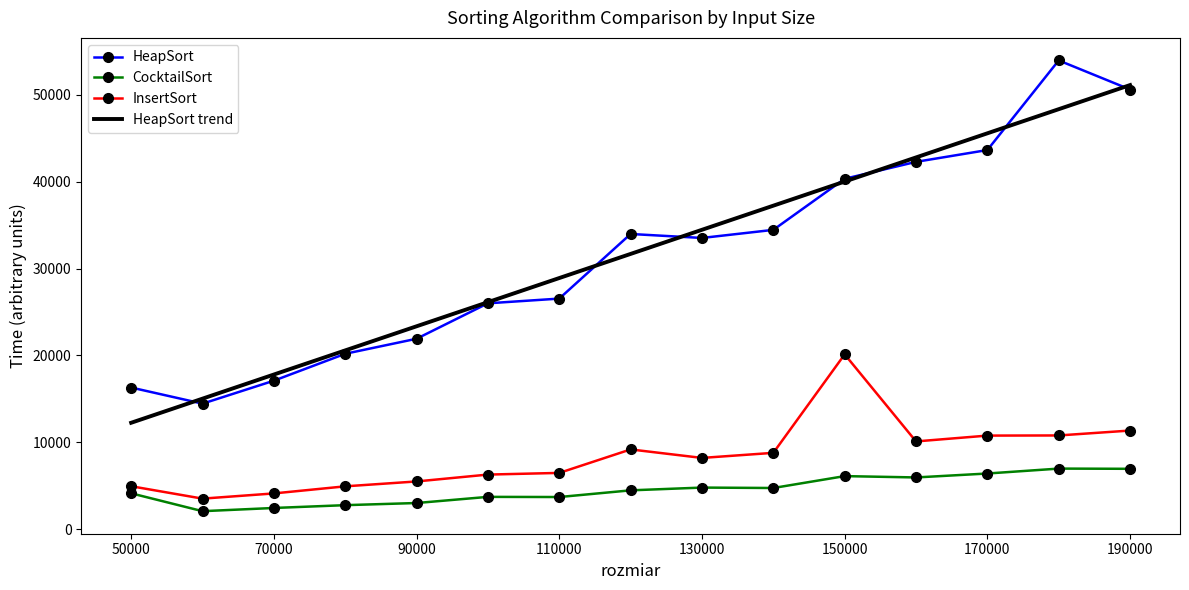

What is the smallest value displayed?

2074.0